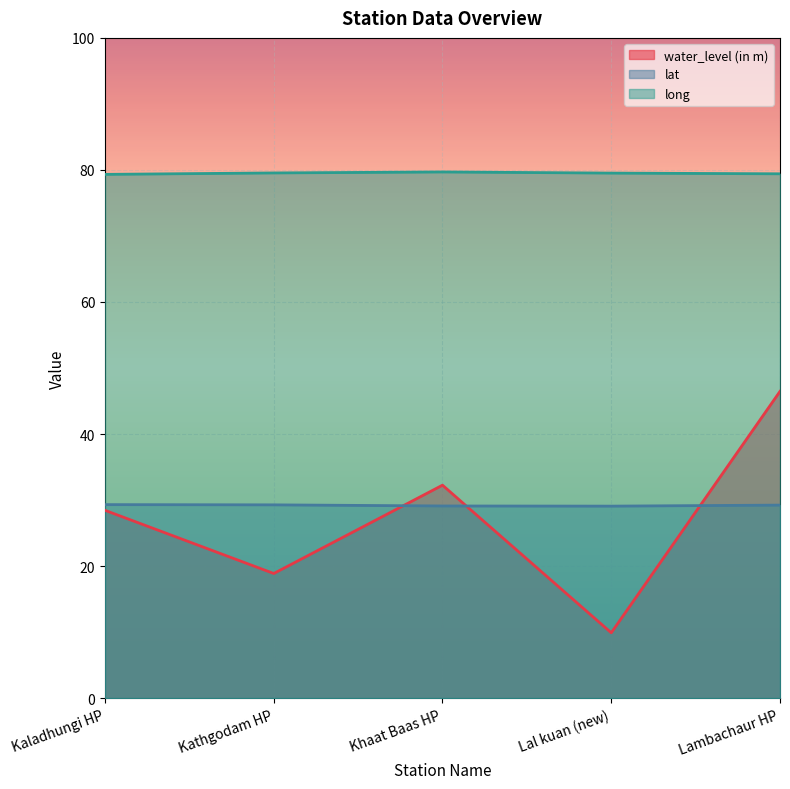

At which category does water_level (in m) reach its first local valley?

Kathgodam HP